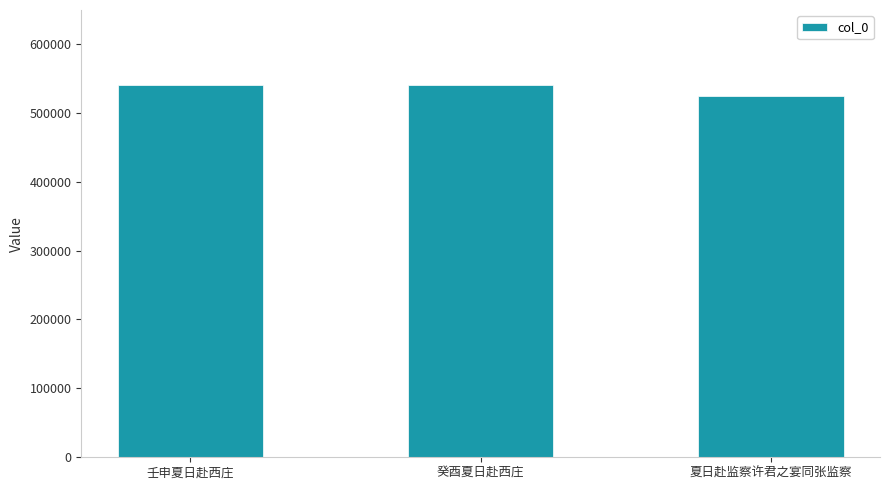

Are the bars horizontal?

No